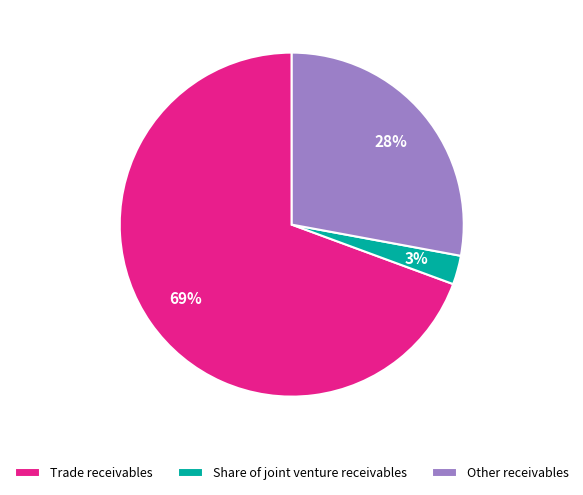

Does Other receivables represent more than half of the total?

No